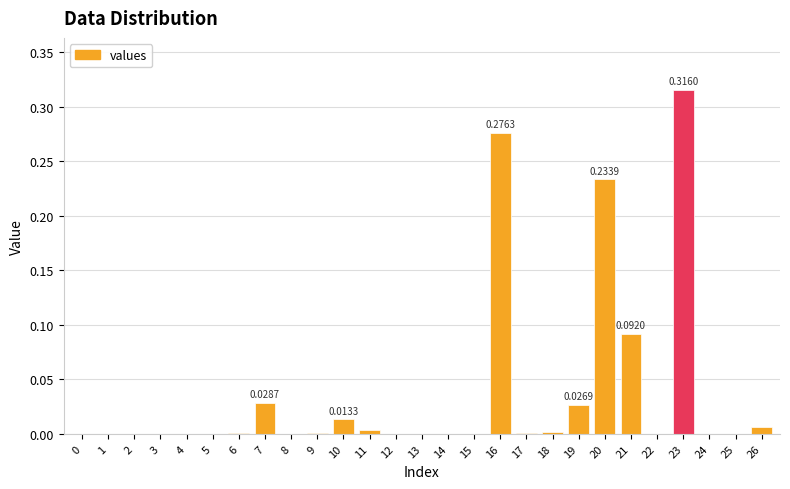

What is the sum of all values?

1.0